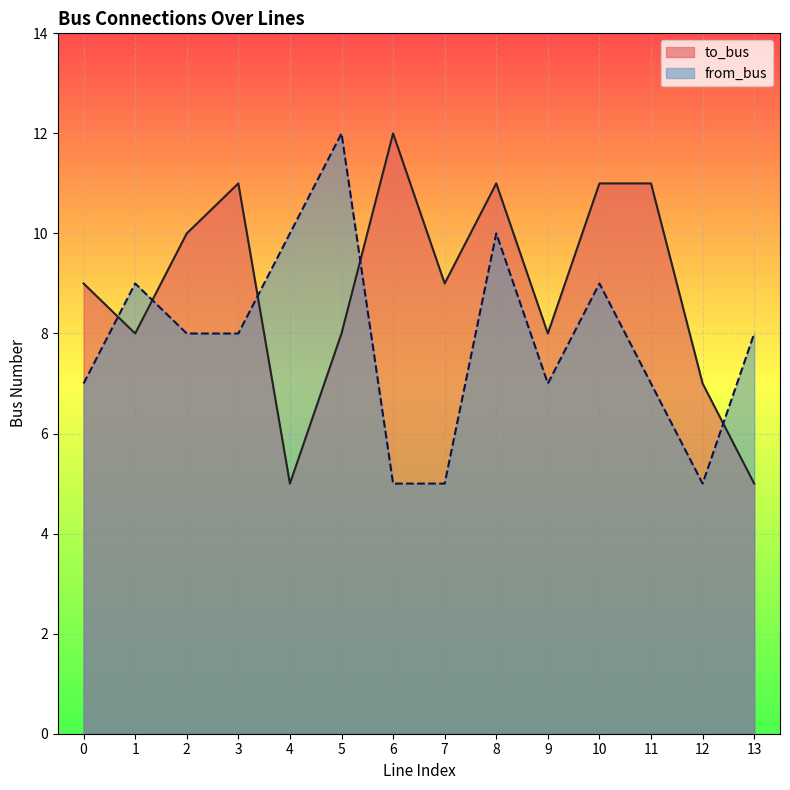

True or false: to_bus has a value of 17 at 2.

False